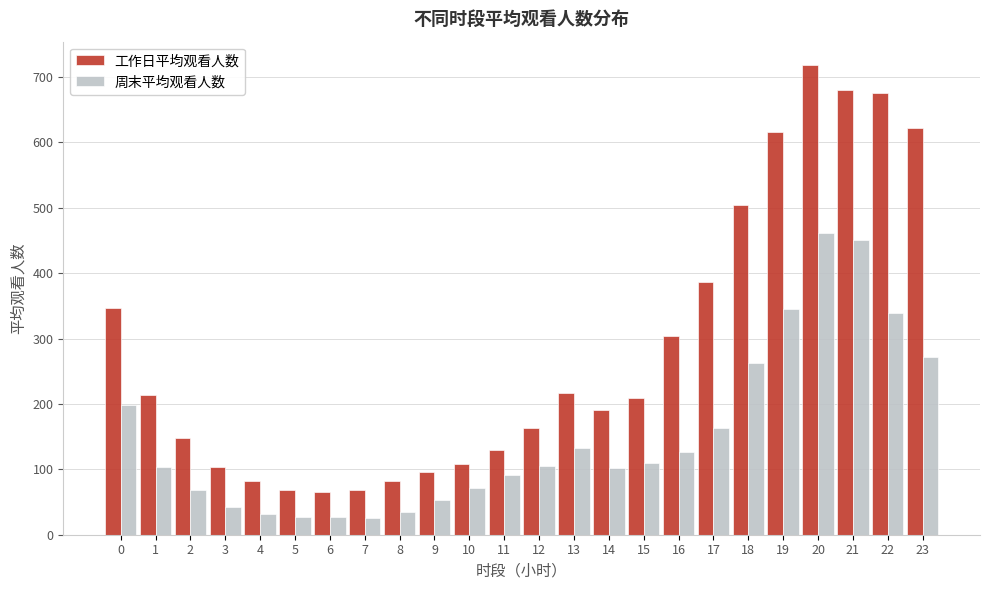

What is the spread (max minus min) of values at 22?

335.3